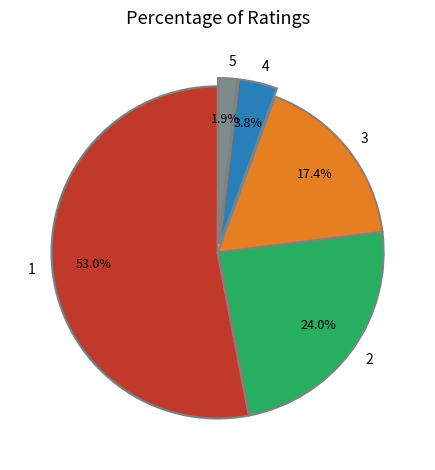

How many segments does this pie chart have?

5